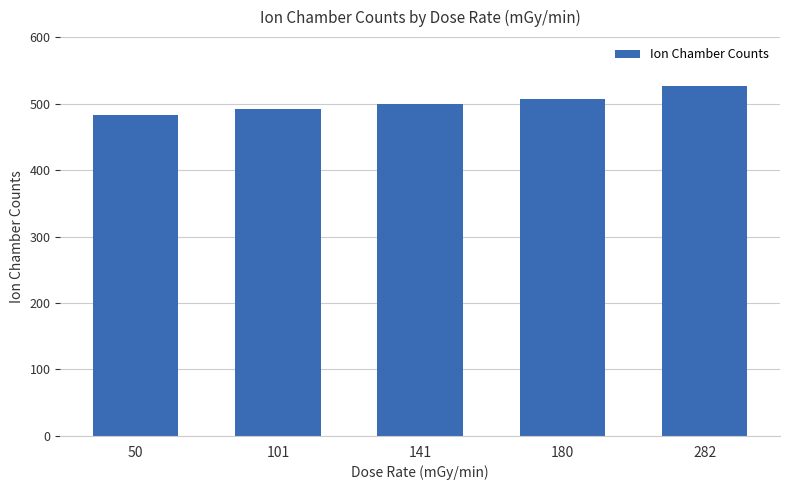

Are the bars horizontal?

No